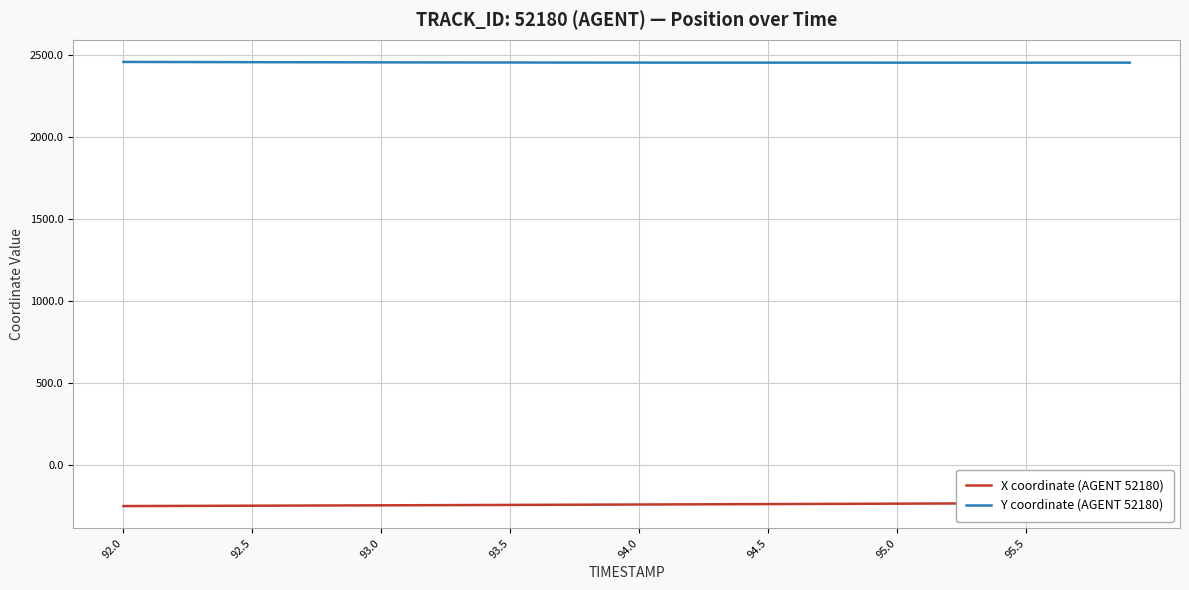

How many data points in Y coordinate (AGENT 52180) are above 2455?

22